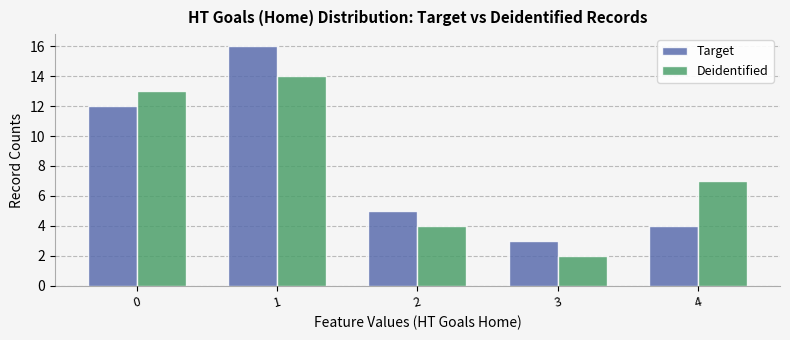

Which label corresponds to the smallest value in the chart?

3